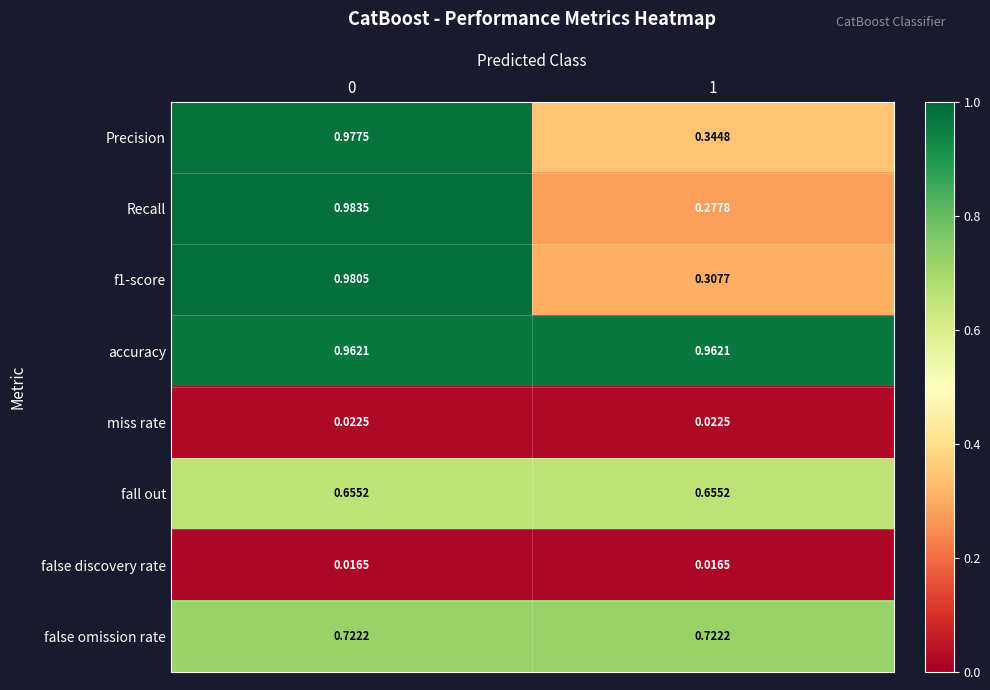

Between 0 and 1, which series saw the biggest shift?

Recall